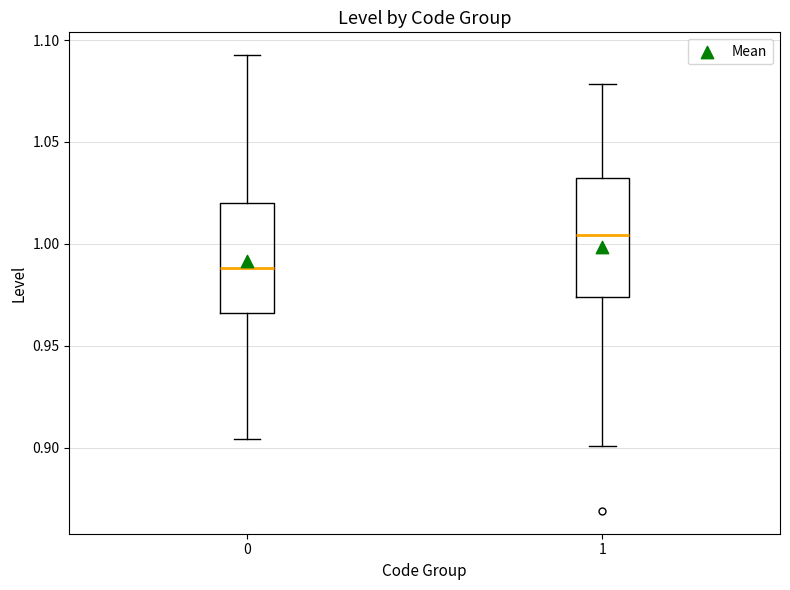

Reading left to right, transcribe this box plot: for each box, give where its median line is, the range the box spans, and where its two whiskers end, as read against the y-axis. The values are not printed on the chart, so give them approximately, as read against the axis.

0: median 0.990, box 0.965 to 1.020, whiskers 0.905 to 1.095
1: median 1.005, box 0.975 to 1.030, whiskers 0.900 to 1.080